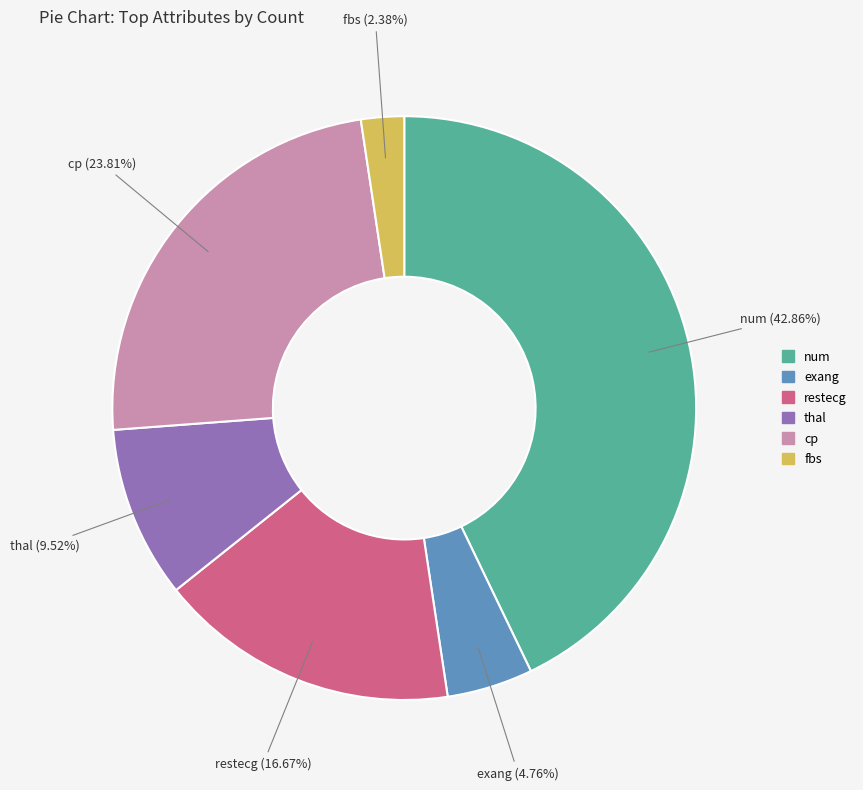

Rank the categories by value from lowest to highest.

fbs, exang, thal, restecg, cp, num